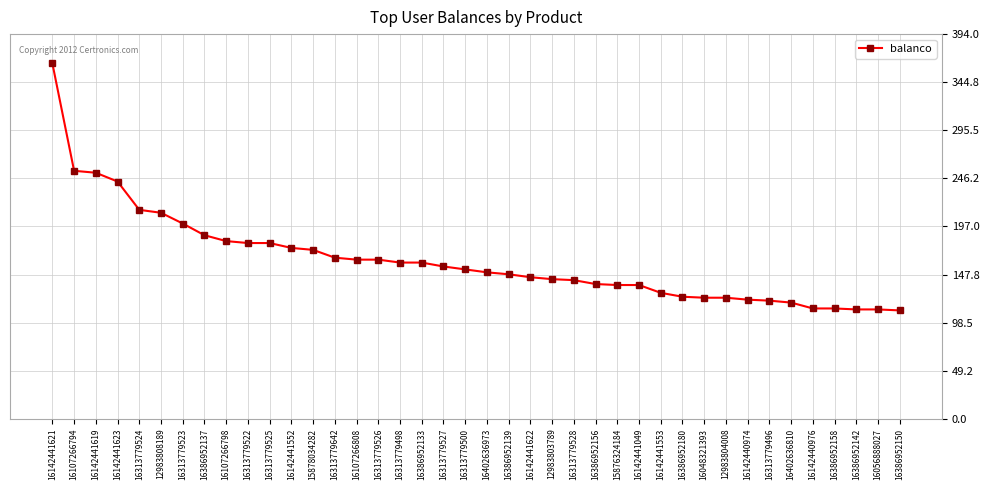

Which has a higher value, 16313779496 or 16107266794?

16107266794